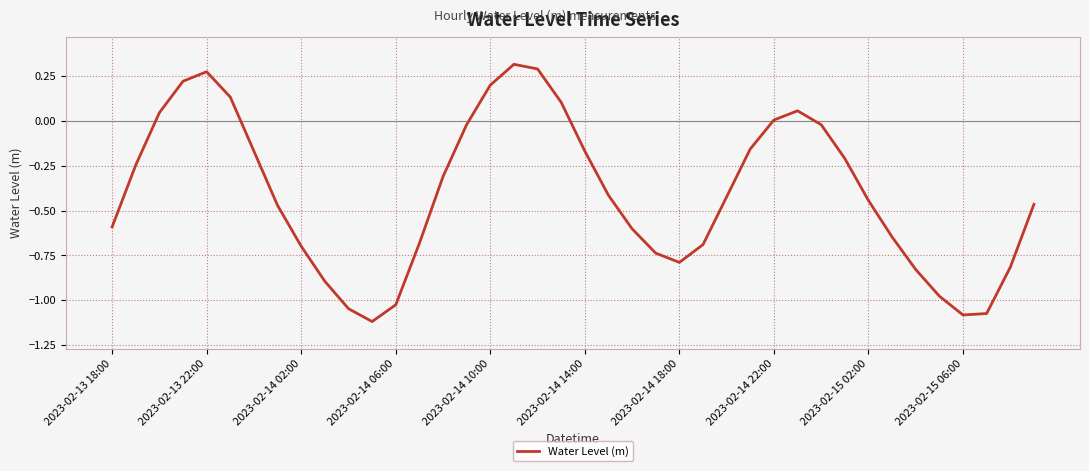

What is the difference between the maximum and minimum values?

1.4